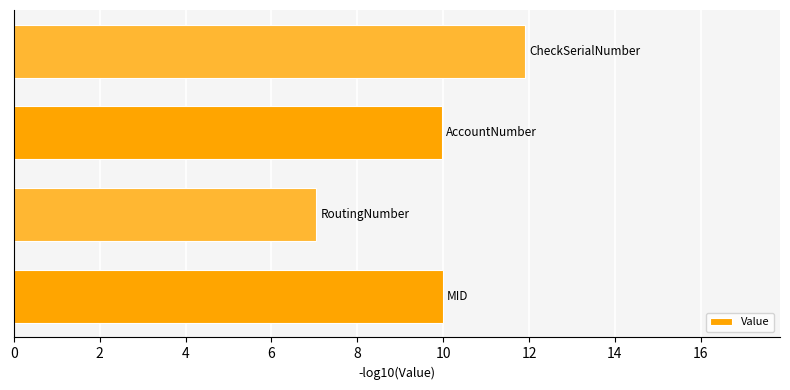

What is the smallest value displayed?

7.0